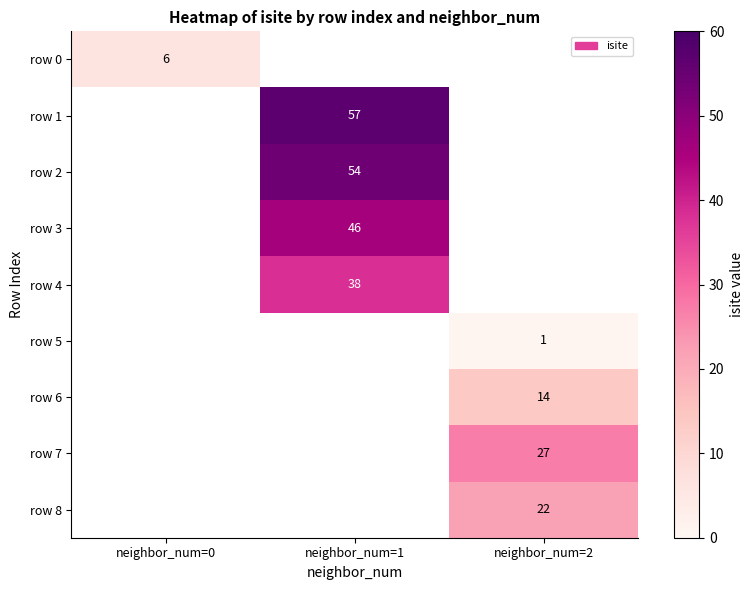

Is it true that row 8 equals 31 at neighbor_num=2?

False